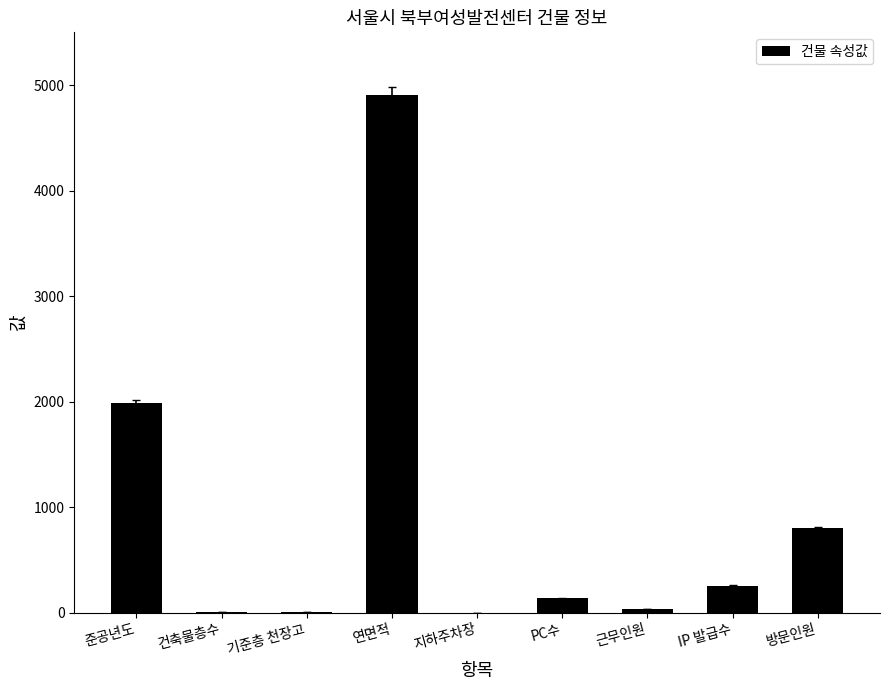

Are the bars horizontal?

No